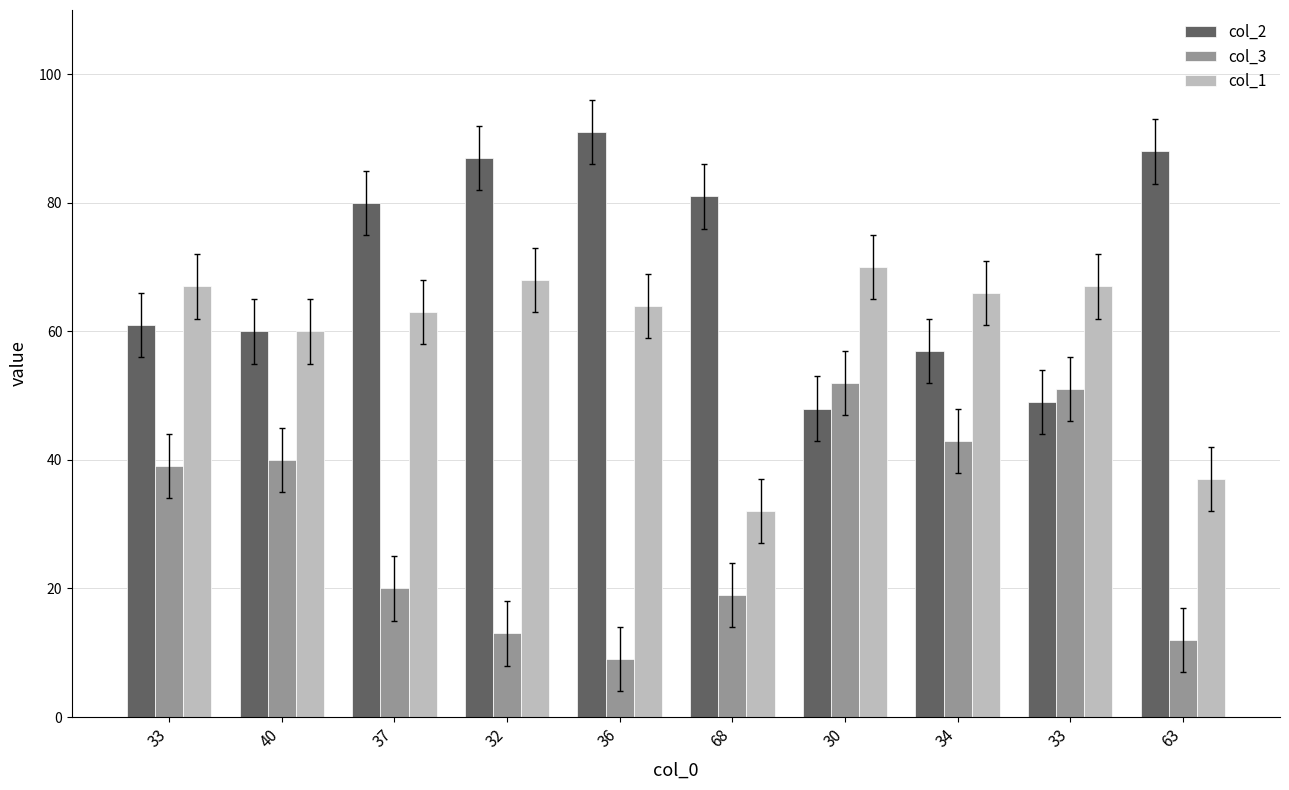

How many distinct data groups are displayed?

3